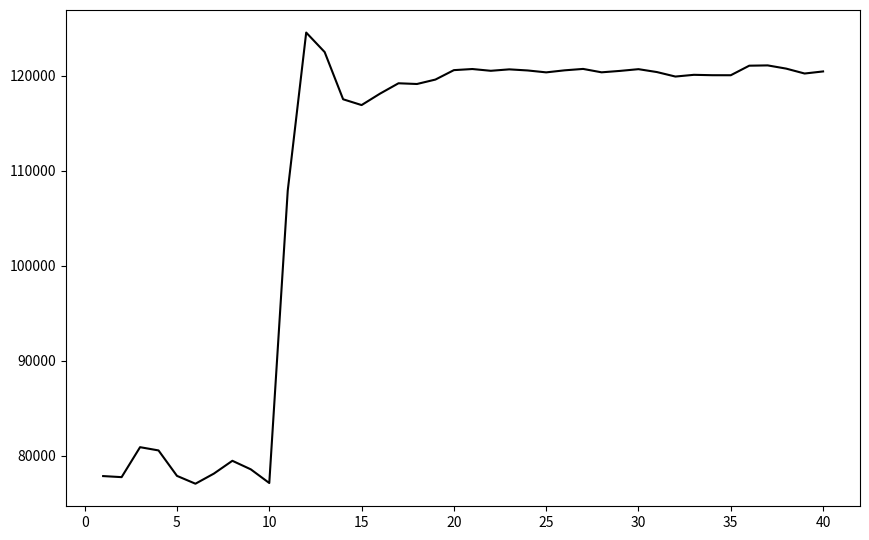

What is the maximum value shown in the chart?

124543